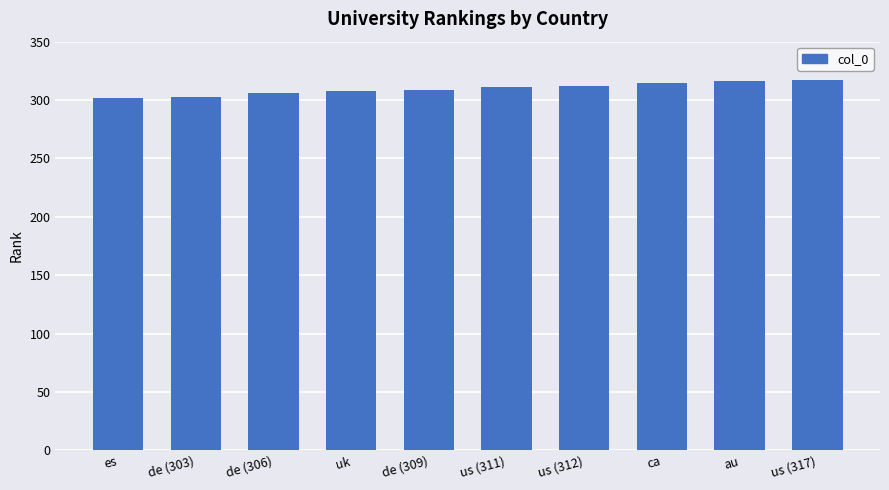

What is the average value?

310